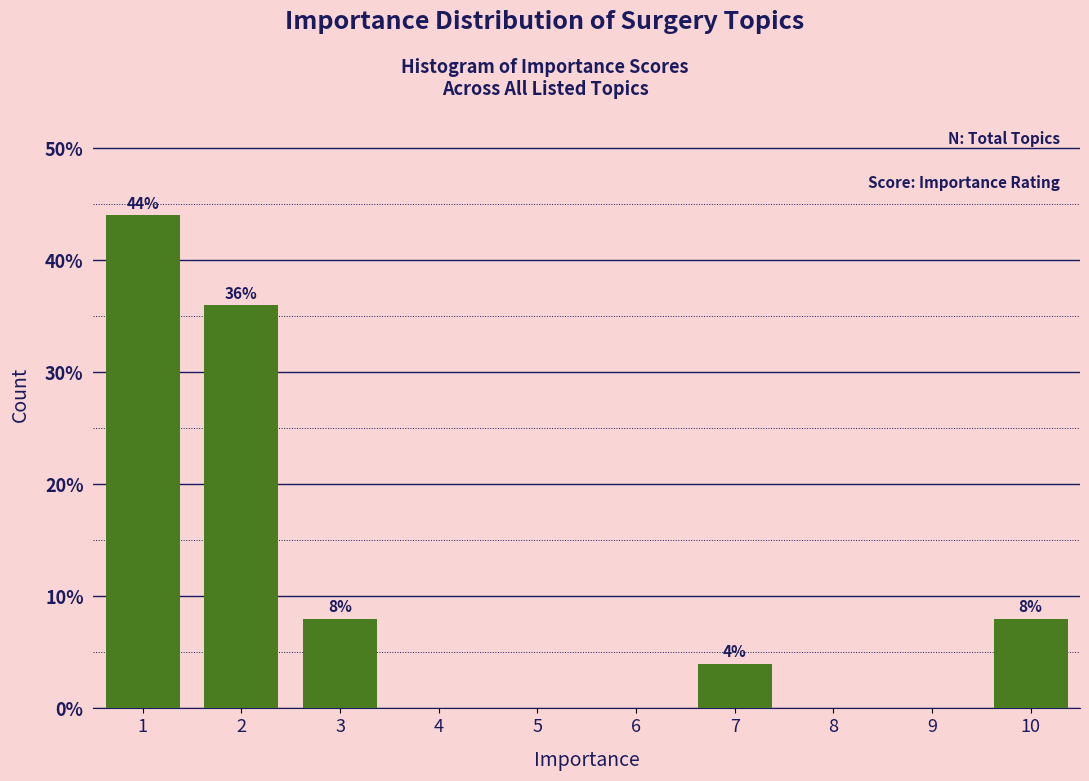

Reading left to right, what are all the values shown in this chart?

1=44	2=36	3=8	4=0	5=0	6=0	7=4	8=0	9=0	10=8